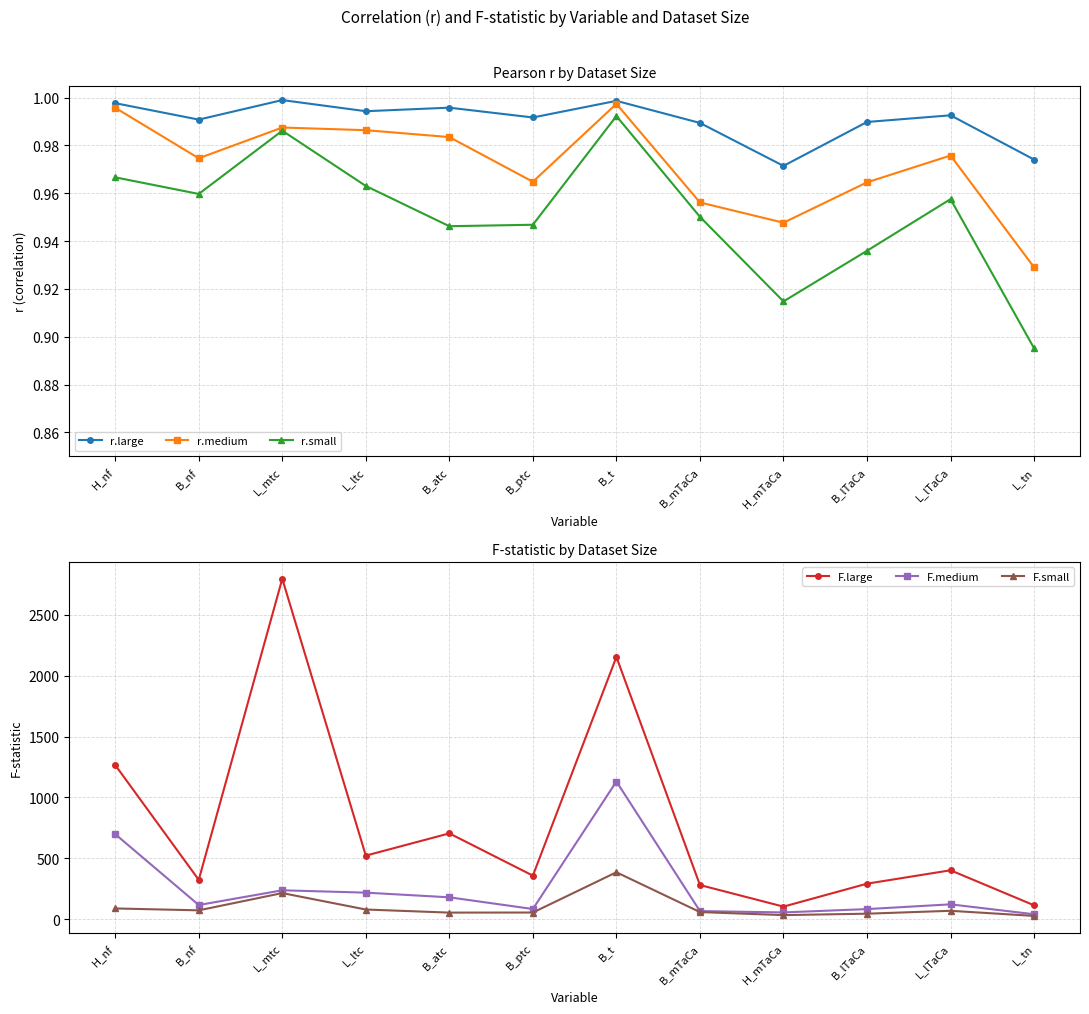

What is the total value across all series at H_mTaCa?

194.3